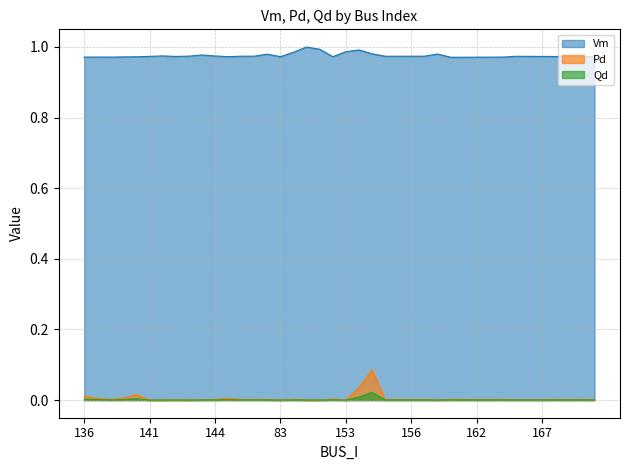

List the labels in order of Pd value, largest first.

157, 182, 140, 136, 139, 137, 147, 151, 149, 160, 148, 161, 171, 144, 138, 170, 159, 164, 168, 166, 158, 163, 155, 162, 156, 169, 154, 173, 165, 167, 146, 143, 141, 142, 145, 83, 150, 152, 153, 184